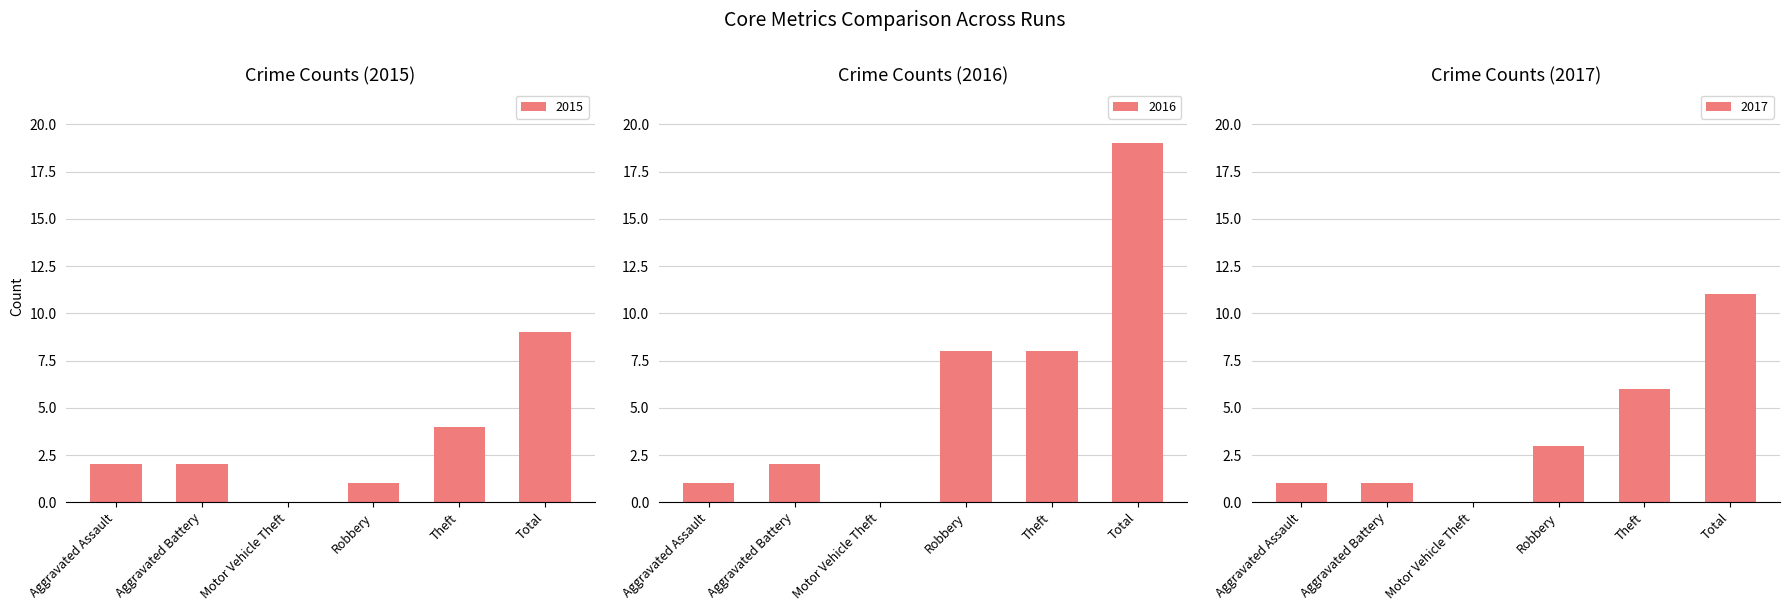

Does the chart contain stacked bars?

No